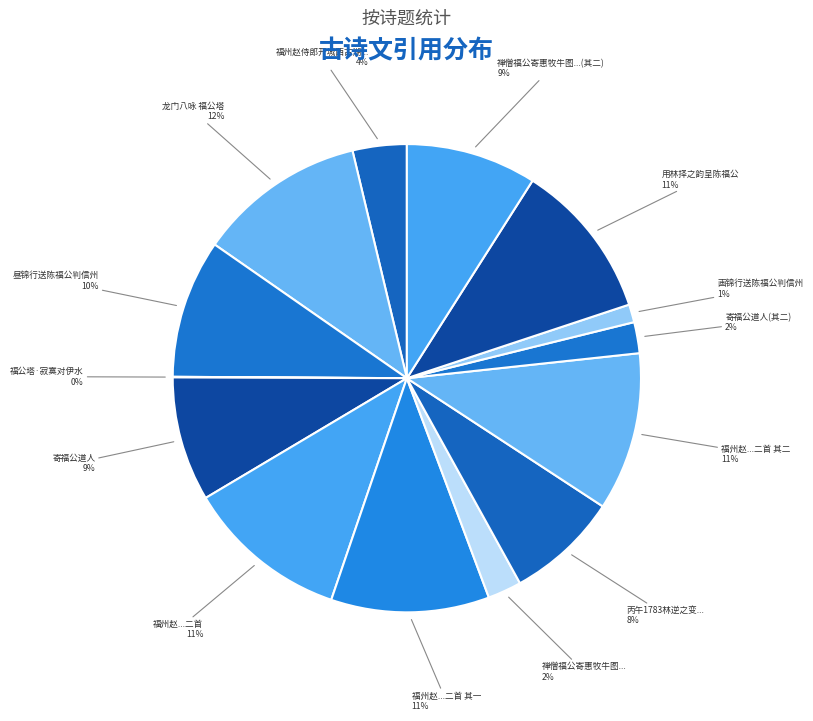

Which slice is the smallest?

福公塔·寂寞对伊水